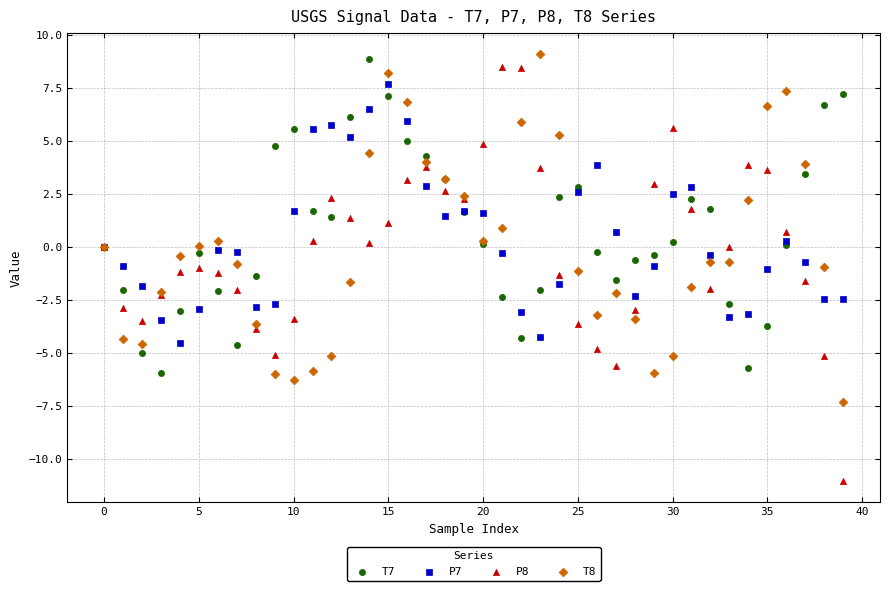

Which series contains the lowest Y value?

P8